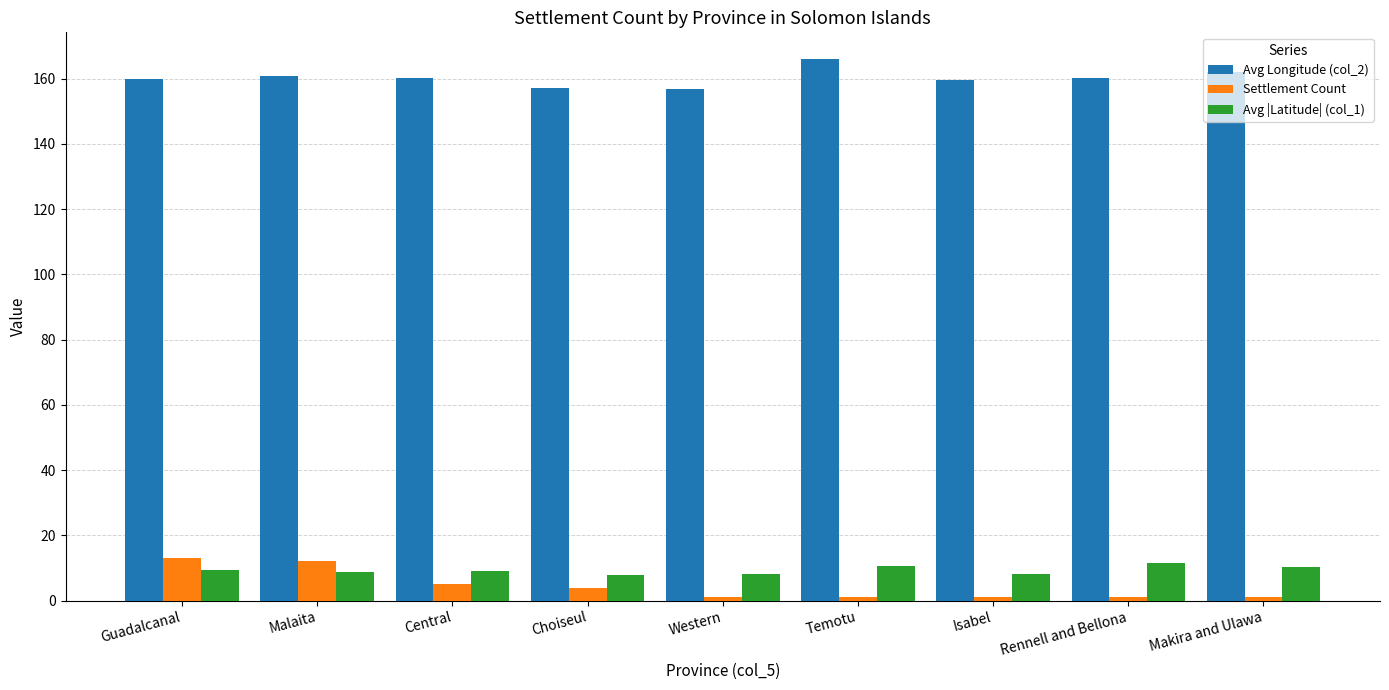

Is the value of Avg Longitude (col_2) at Makira and Ulawa greater than the value of Avg |Latitude| (col_1) at Makira and Ulawa?

Yes